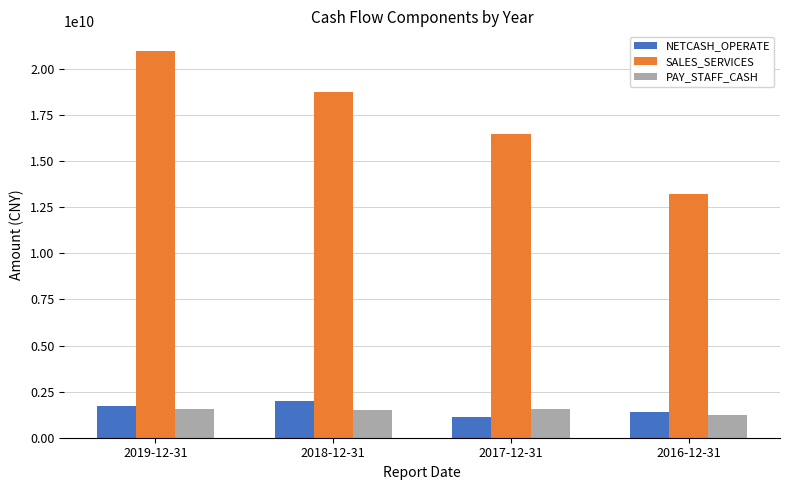

Rank the series at 2017-12-31 from highest to lowest value.

SALES_SERVICES, PAY_STAFF_CASH, NETCASH_OPERATE